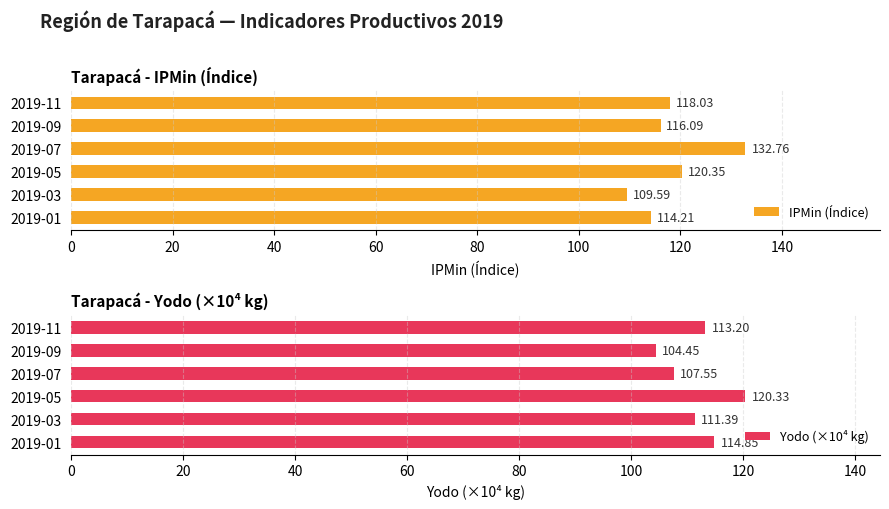

At how many categories does at least one series exceed 104?

6